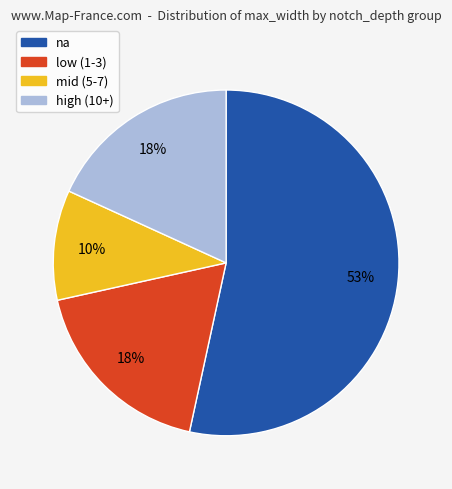

To the nearest percent, what percentage of the pie is low (1-3)?

18%